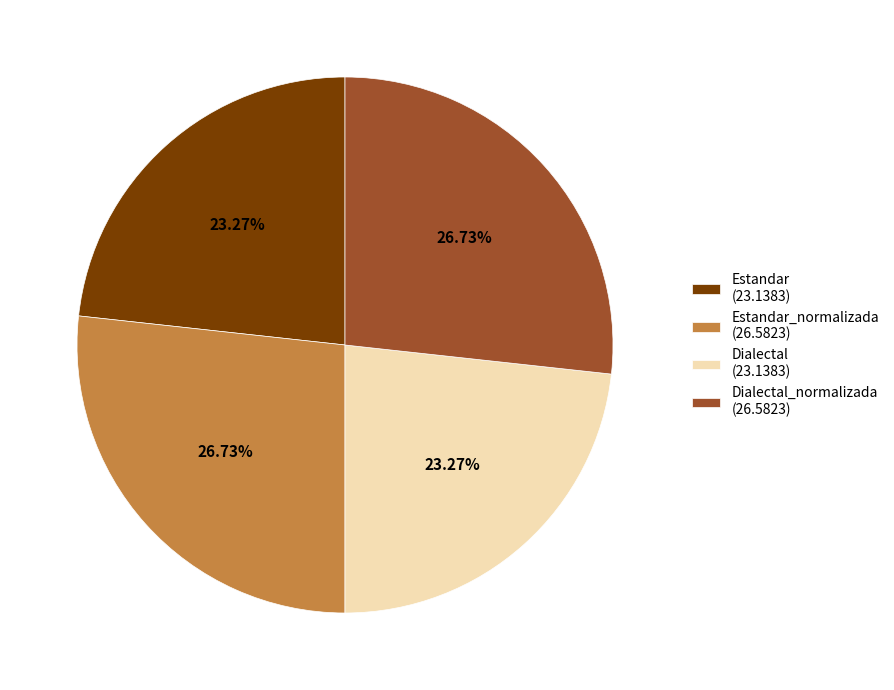

Do Dialectal_normalizada (26.5823) and Estandar_normalizada (26.5823) together represent more than half of the pie?

Yes